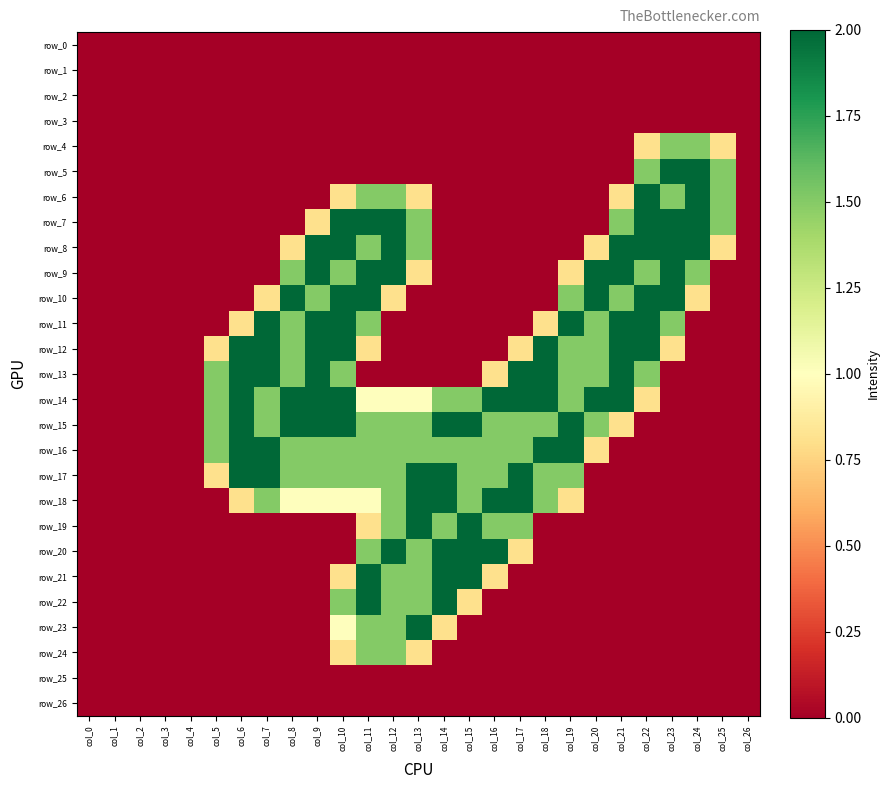

At which category is the sum across all series the highest?

col_11